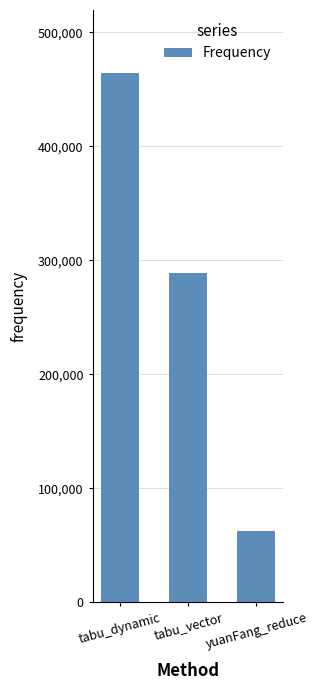

Approximately how many times larger is the value at yuanFang_reduce compared to tabu_vector?

0.2